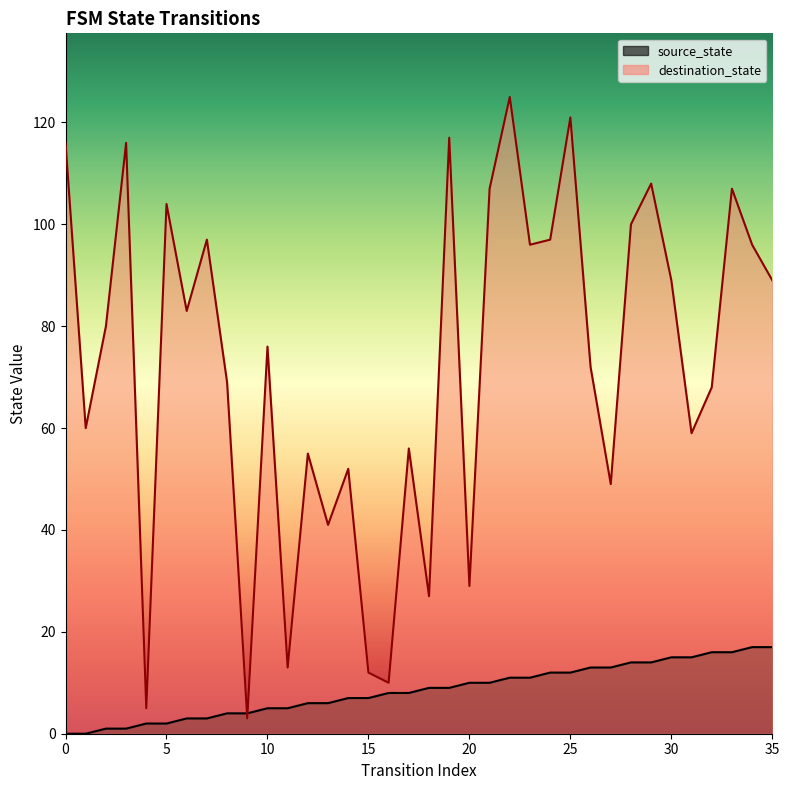

Reading left to right, transcribe all the data shown in this chart.

source_state: 0	0	1	1	2	2	3	3	4	4	5	5	6	6	7	7	8	8	9	9	10	10	11	11	12	12	13	13	14	14	15	15	16	16	17	17
destination_state: 116	60	80	116	5	104	83	97	69	3	76	13	55	41	52	12	10	56	27	117	29	107	125	96	97	121	72	49	100	108	89	59	68	107	96	89